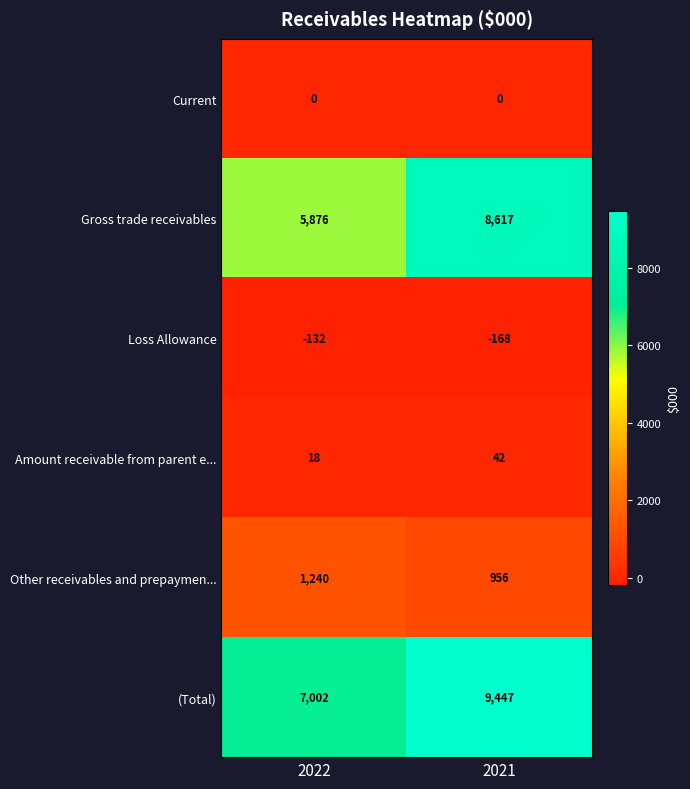

Reading right to left, extract all data points from this chart.

Current: 0	0
Gross trade receivables: 8617	5876
Loss Allowance: -168	-132
Amount receivable from parent e...: 42	18
Other receivables and prepaymen...: 956	1240
(Total): 9447	7002